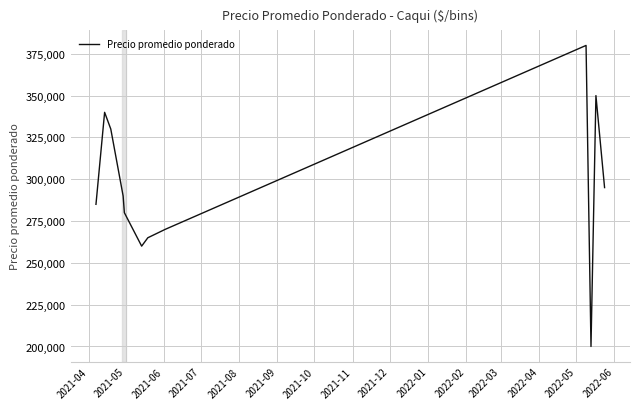

What is the minimum value shown in the chart?

200000